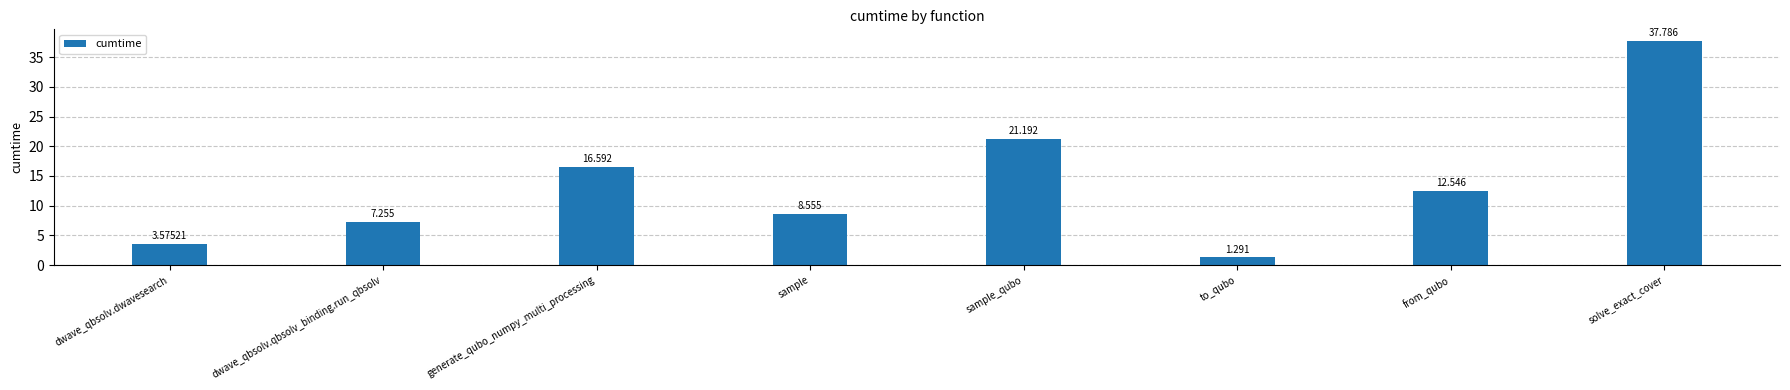

Where is the data nearest to the value 19?

sample_qubo